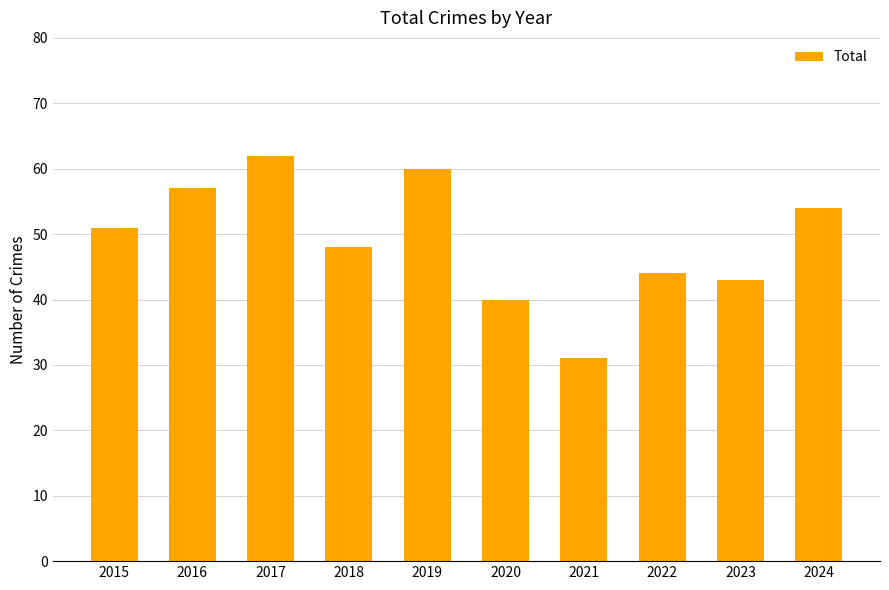

Read the value at 2022, to the nearest 10.

40